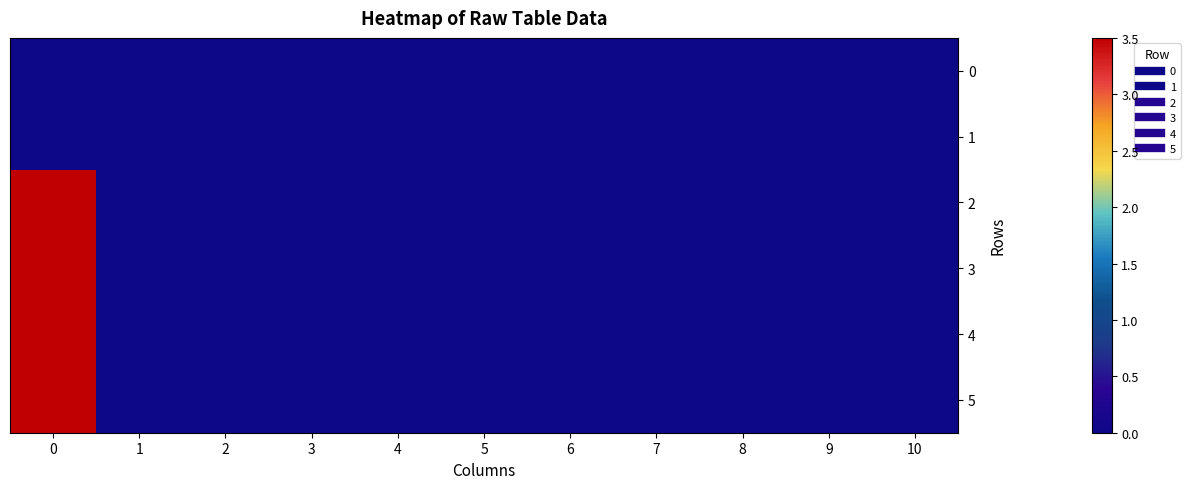

Reading left to right, extract all data points from this chart.

0: 0=0.0	1=0.0	2=0.0	3=0.0	4=0.0	5=0.0	6=0.0	7=0.0	8=0.0	9=0.0	10=0.0
1: 0=0.0	1=0.0	2=0.0	3=0.0	4=0.0	5=0.0	6=0.0	7=0.0	8=0.0	9=0.0	10=0.0
2: 0=3.5	1=0.0	2=0.0	3=0.0	4=0.0	5=0.0	6=0.0	7=0.0	8=0.0	9=0.0	10=0.0
3: 0=3.5	1=0.0	2=0.0	3=0.0	4=0.0	5=0.0	6=0.0	7=0.0	8=0.0	9=0.0	10=0.0
4: 0=3.5	1=0.0	2=0.0	3=0.0	4=0.0	5=0.0	6=0.0	7=0.0	8=0.0	9=0.0	10=0.0
5: 0=3.5	1=0.0	2=0.0	3=0.0	4=0.0	5=0.0	6=0.0	7=0.0	8=0.0	9=0.0	10=0.0